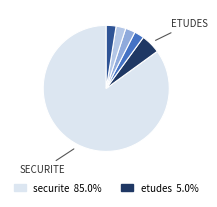

Is there a majority slice in this chart?

Yes